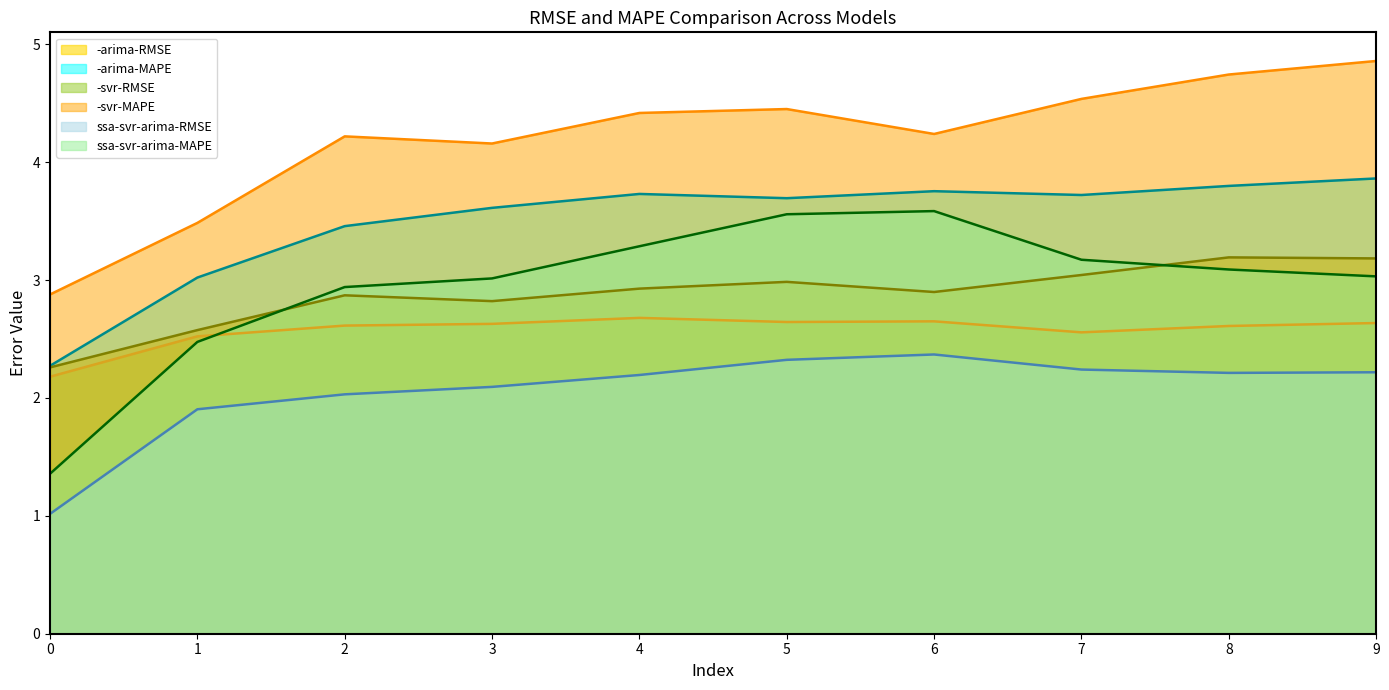

Is it true that -arima-RMSE equals 1.3 at 3?

False